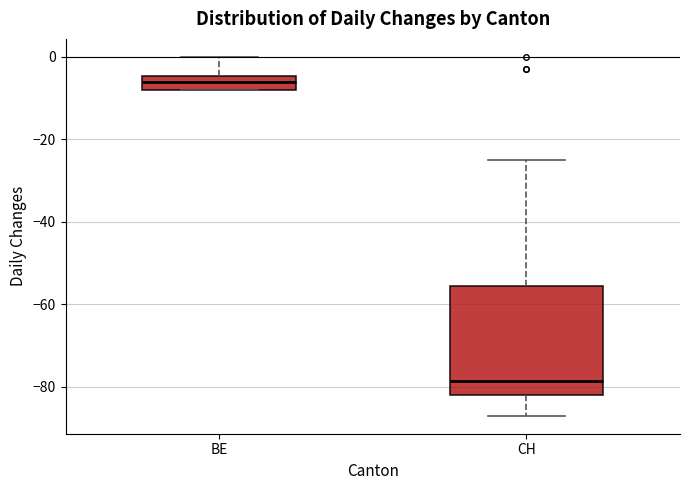

Where is the lower edge of the box for CH on the y-axis? The values are not printed on the chart, so give them approximately, as read against the axis.

-82